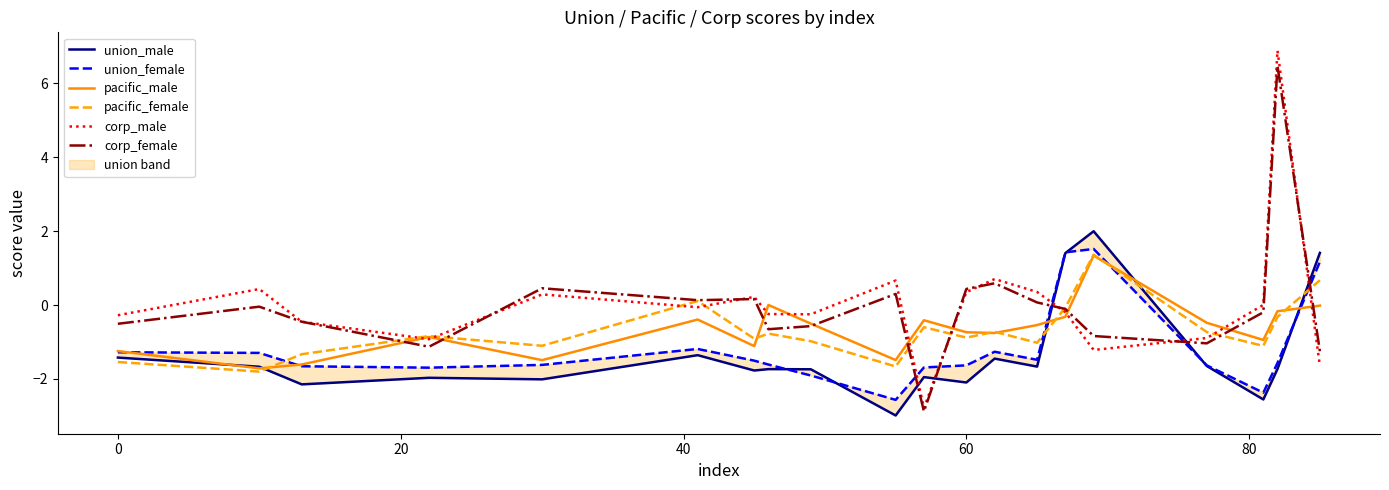

Reading left to right, extract all data points from this chart.

union_male: -1.4	-1.7	-2.1	-2.0	-2.0	-1.4	-1.8	-1.7	-1.7	-3.0	-2.0	-2.1	-1.4	-1.7	1.4	2.0	-1.7	-2.6	-1.7	1.4
union_female: -1.3	-1.3	-1.7	-1.7	-1.6	-1.2	-1.5	-1.6	-1.9	-2.6	-1.7	-1.6	-1.3	-1.5	1.4	1.5	-1.6	-2.4	-1.6	1.2
pacific_male: -1.2	-1.7	-1.6	-0.9	-1.5	-0.4	-1.1	0.0	-0.5	-1.5	-0.4	-0.7	-0.8	-0.5	-0.3	1.3	-0.5	-0.9	-0.2	-0.0
pacific_female: -1.5	-1.8	-1.3	-0.8	-1.1	0.1	-0.9	-0.8	-1.0	-1.7	-0.6	-0.9	-0.7	-1.0	-0.1	1.4	-0.7	-1.1	-0.3	0.7
corp_male: -0.3	0.4	-0.5	-0.9	0.3	-0.1	0.2	-0.2	-0.3	0.7	-2.8	0.3	0.7	0.4	-0.2	-1.2	-0.9	0.0	6.9	-1.7
corp_female: -0.5	-0.0	-0.5	-1.1	0.5	0.1	0.2	-0.7	-0.6	0.3	-2.9	0.4	0.6	0.1	-0.1	-0.8	-1.0	-0.2	6.5	-1.3